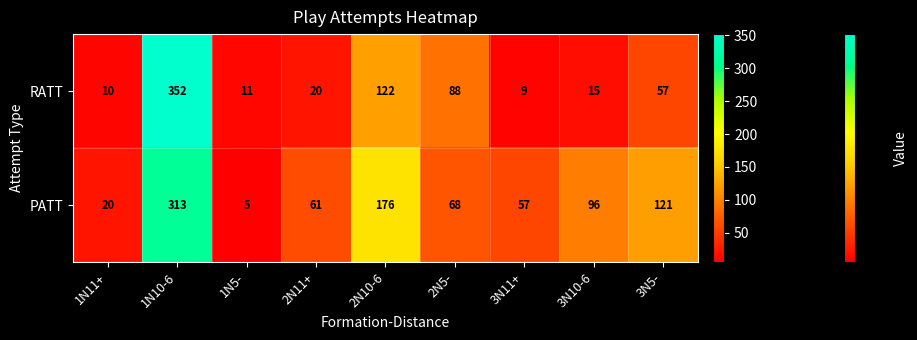

What is the smallest value displayed?

5